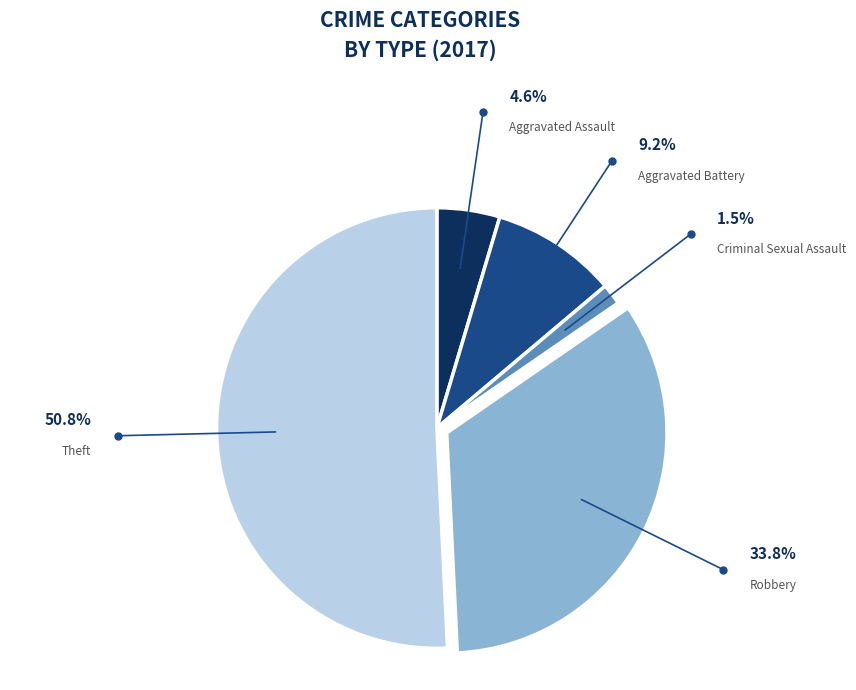

Is there any slice that represents more than half of the pie?

Yes